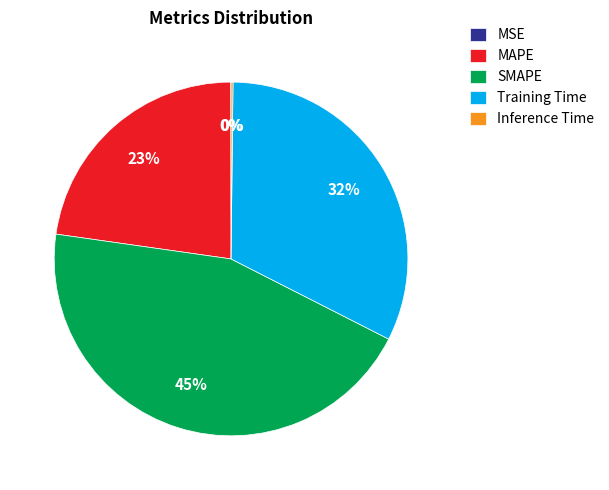

Is the sum of MAPE and Training Time greater than half?

Yes